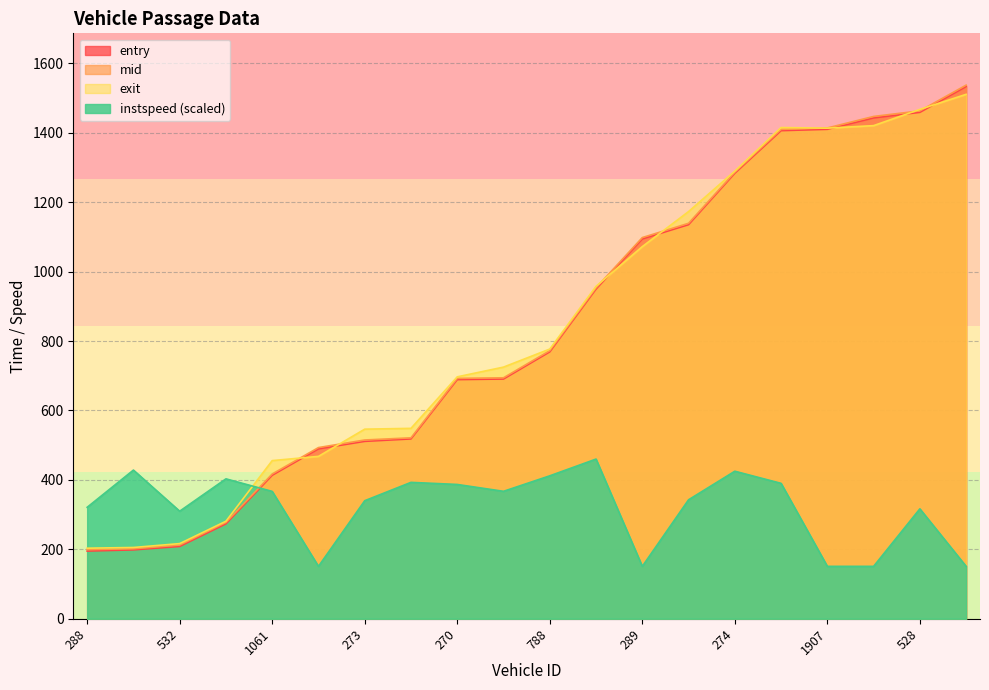

List the labels in order of mid value, largest first.

547, 528, 543, 1907, 297, 274, 1903, 289, 287, 788, 280, 270, 1070, 273, 279, 1061, 520, 532, 290, 288